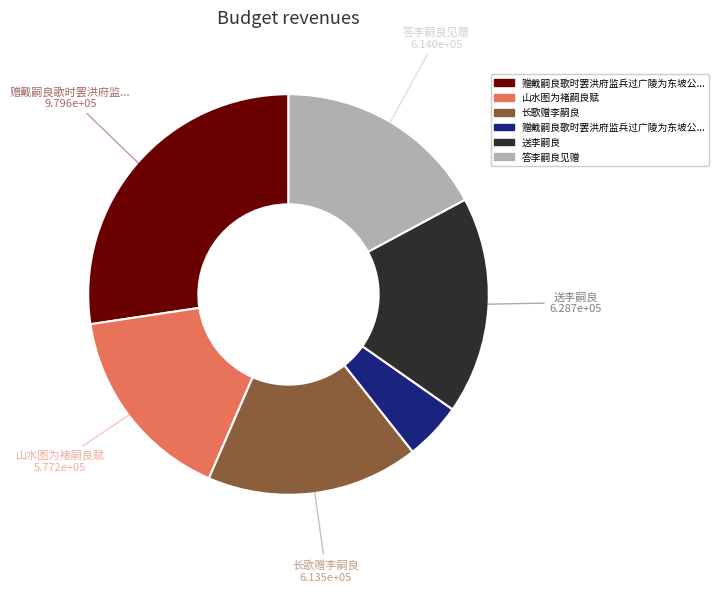

Is there a majority slice in this chart?

No